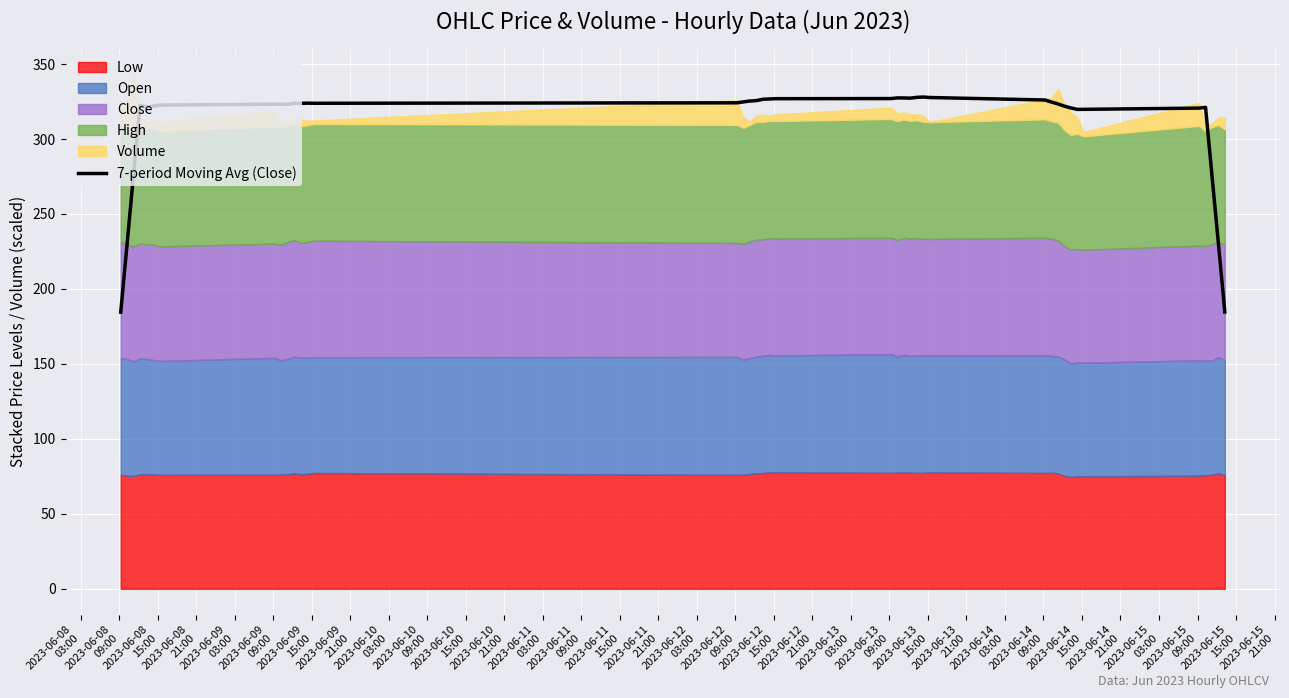

Between 2023-06-10
15:00 and 2023-06-09
03:00, which is larger?

2023-06-10
15:00